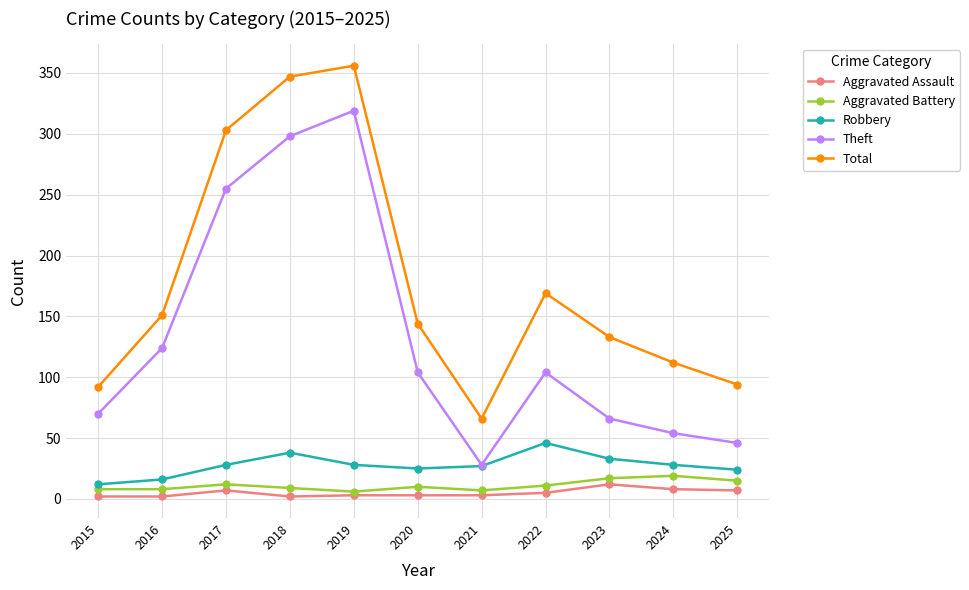

How many values in the Aggravated Assault series are below 3?

3